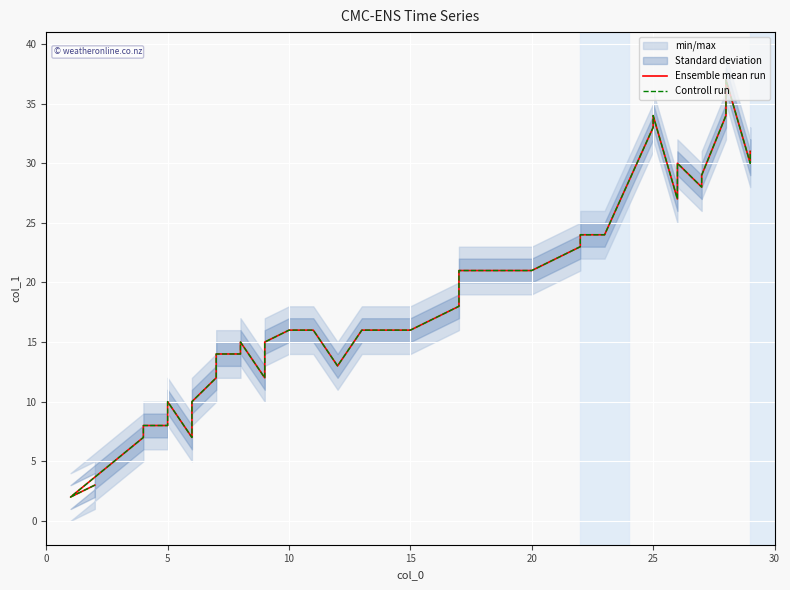

True or false: Controll run and Ensemble mean run cross at least once.

False